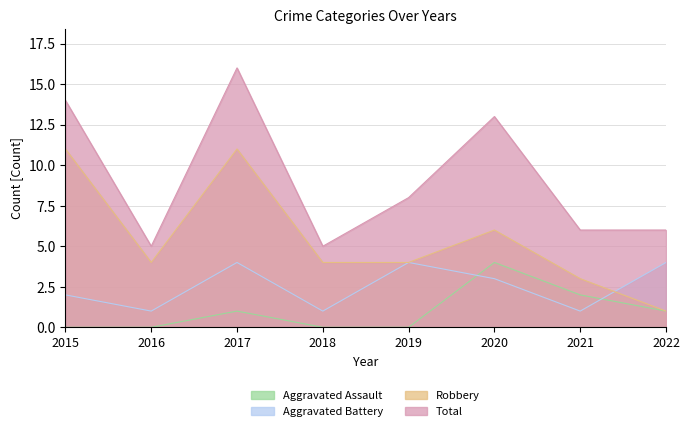

Which has a higher value, 2022 or 2016?

2022